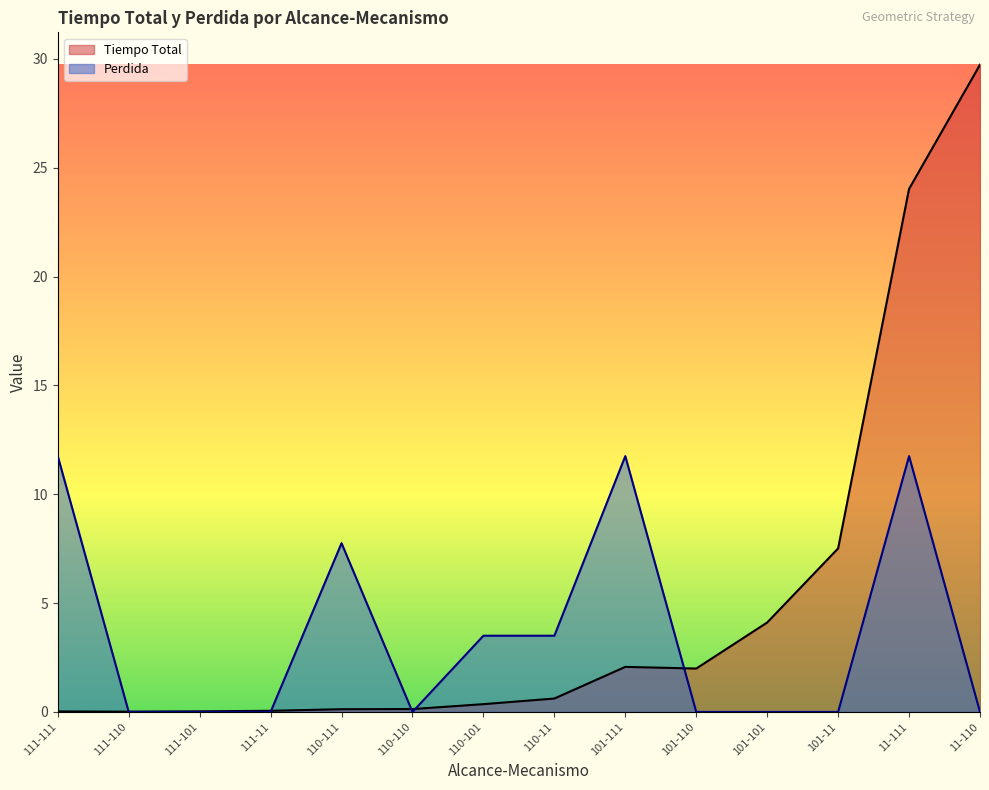

What position from the left is 101-110?

10